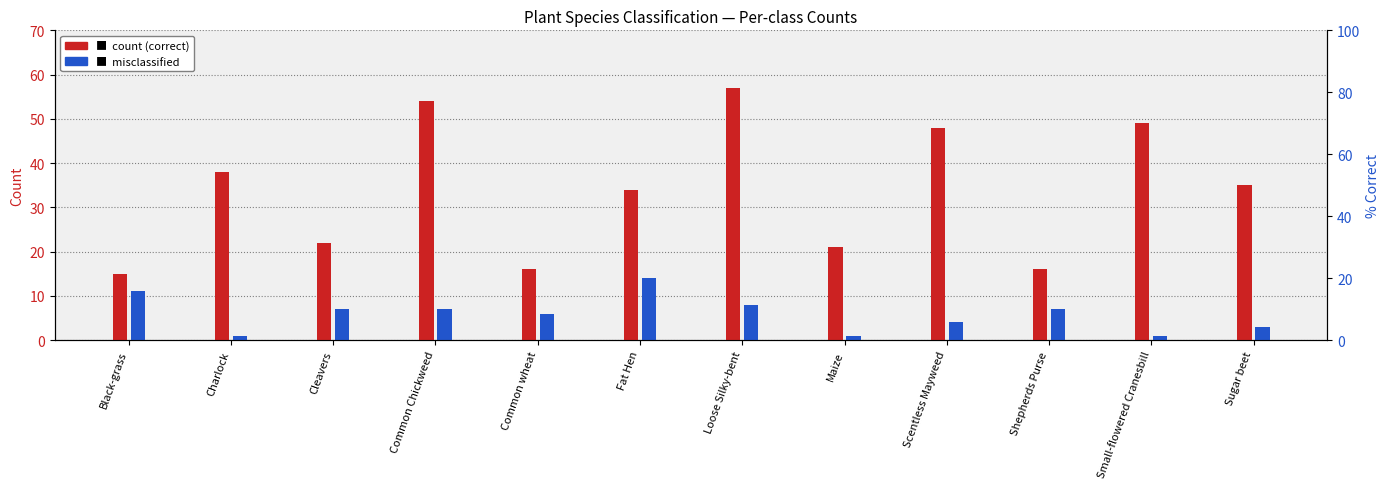

The value of Misclassified at Fat Hen is 25. True or false?

False